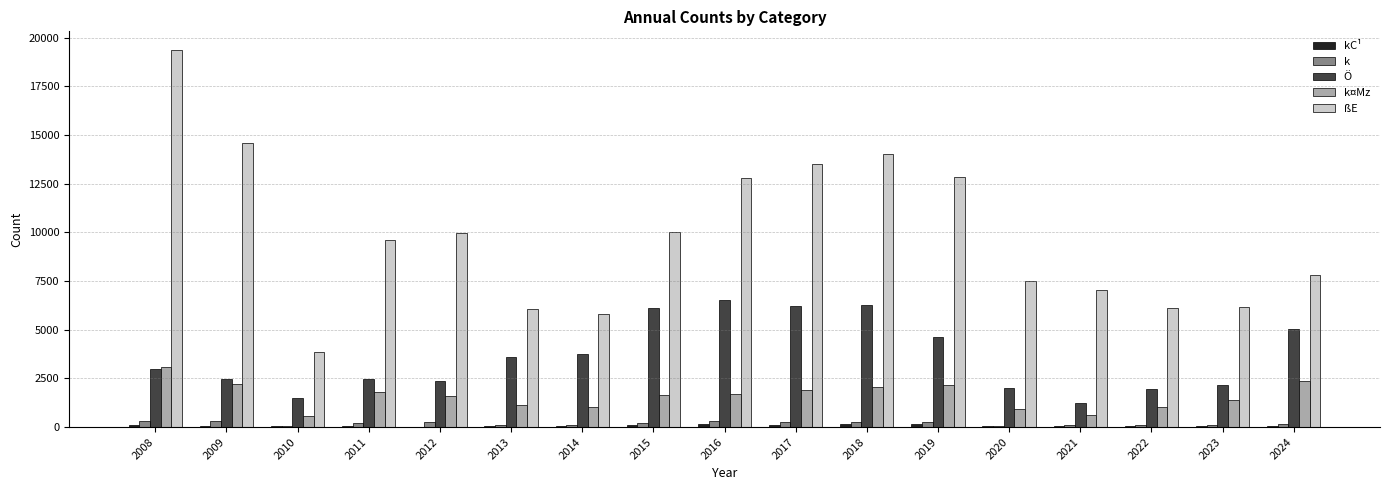

At which category does the chart reach its peak across all series?

2008